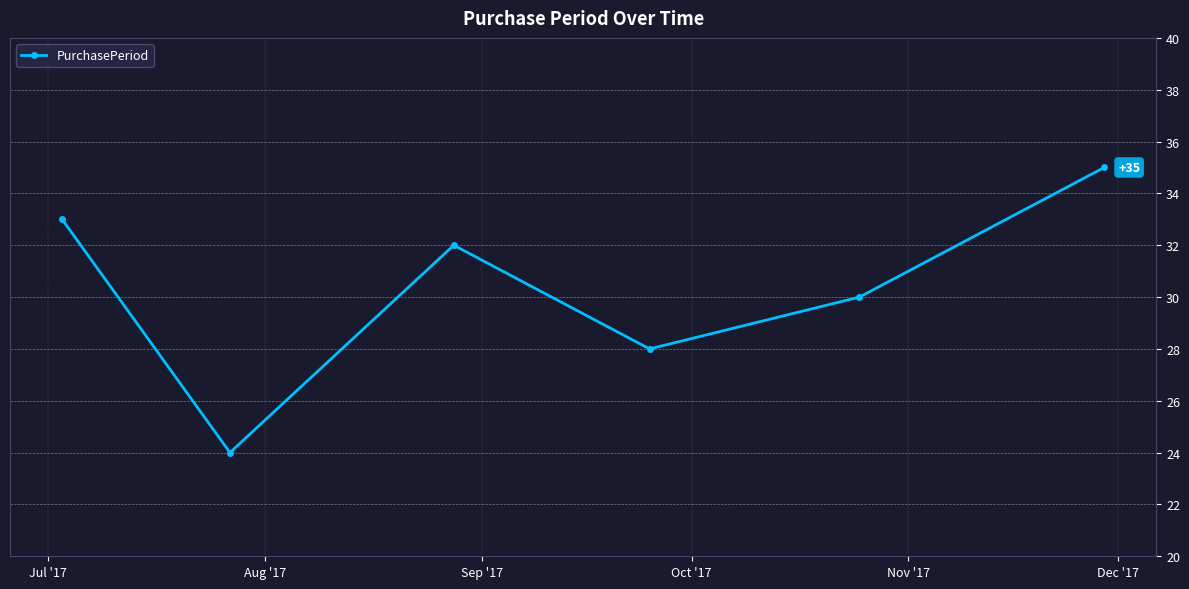

What is the difference between the maximum and second lowest values?

7